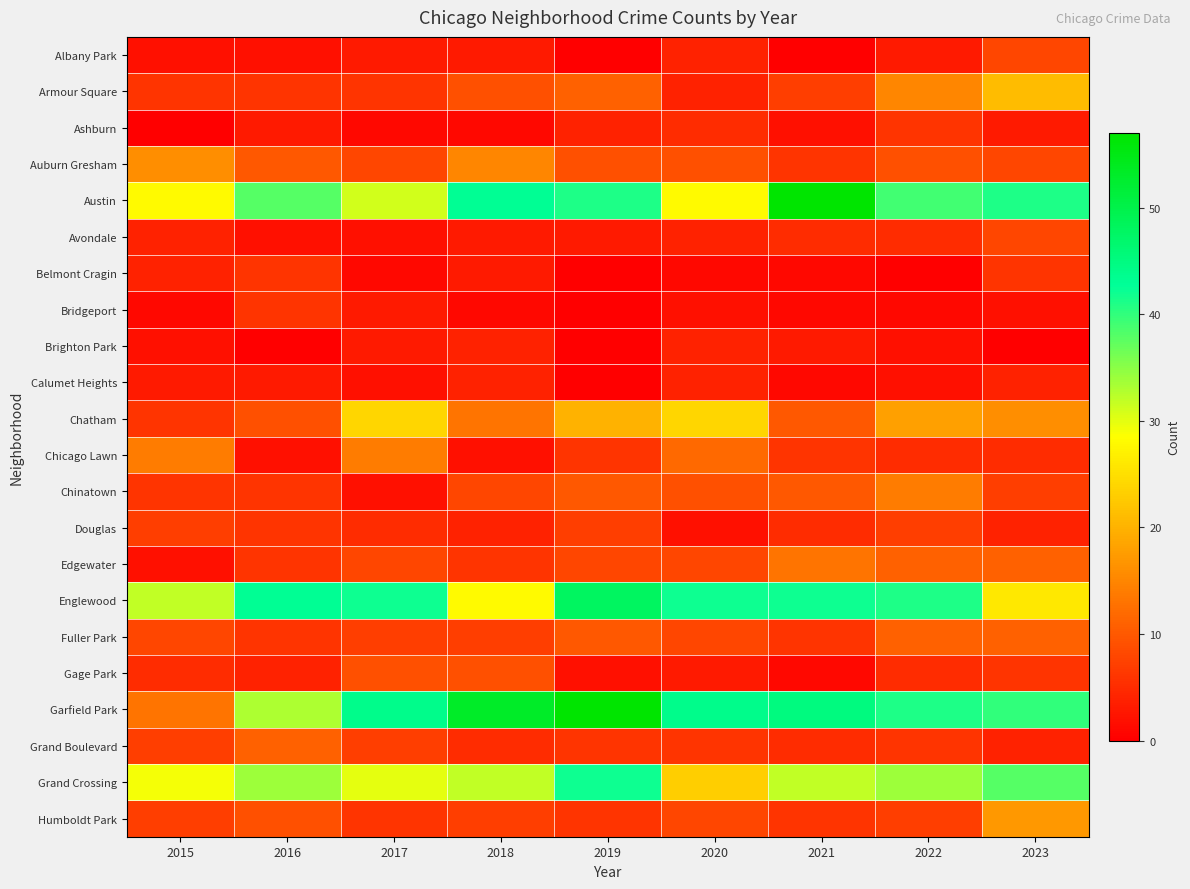

Which label corresponds to the smallest value in the chart?

2019